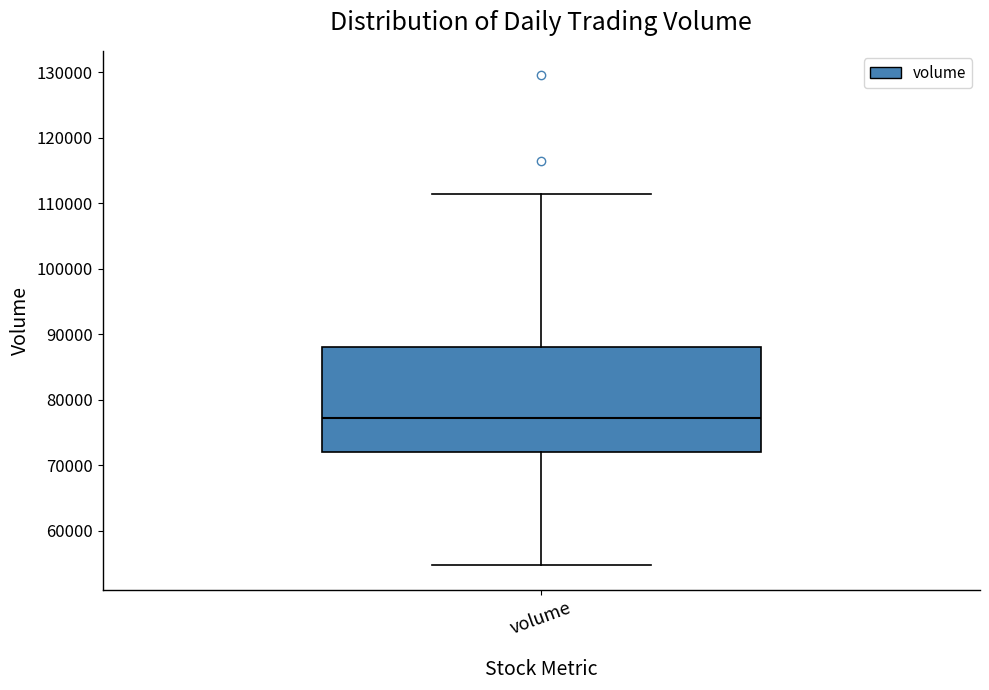

Where is the upper edge of the box for volume on the y-axis? The values are not printed on the chart, so give them approximately, as read against the axis.

88000